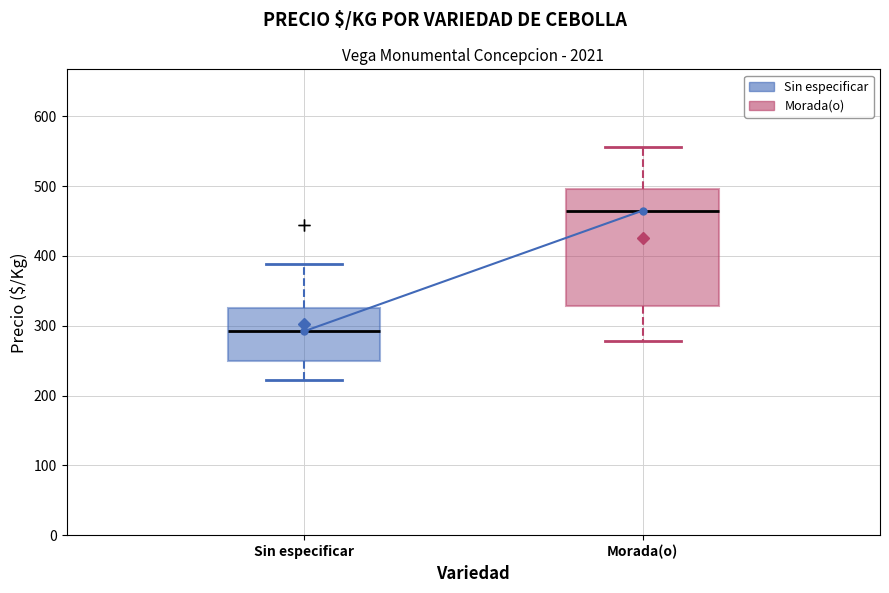

Reading left to right, read every box against the y-axis: the position of its median line, the range the box covers, and the ends of its whiskers. The values are not printed on the chart, so give them approximately, as read against the axis.

Sin especificar: median 290, box 250 to 330, whiskers 220 to 390
Morada(o): median 470, box 330 to 500, whiskers 280 to 560